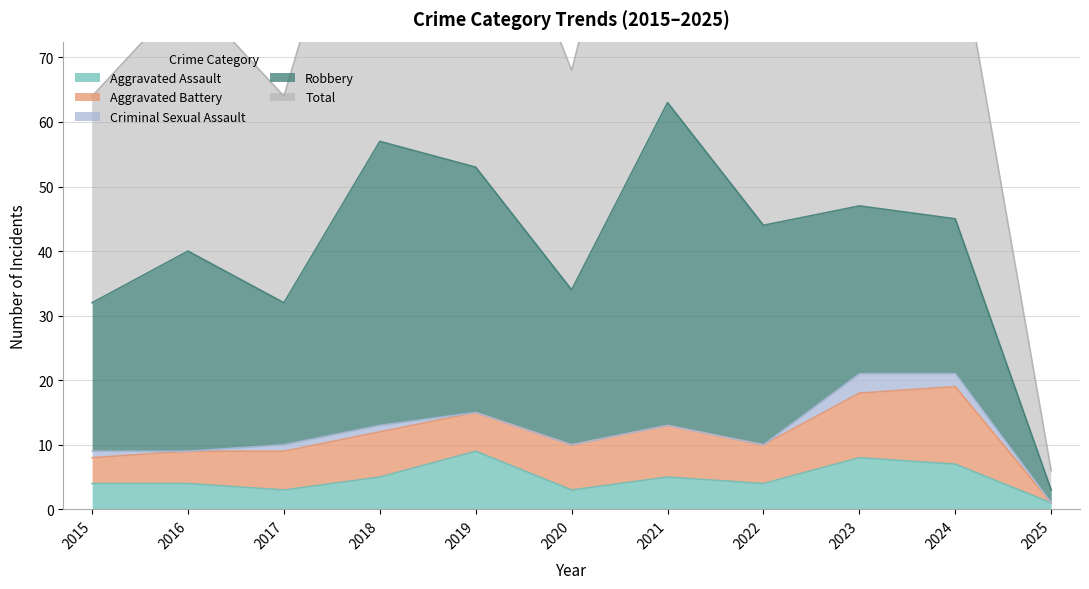

True or false: Aggravated Assault and Total cross at least once.

False